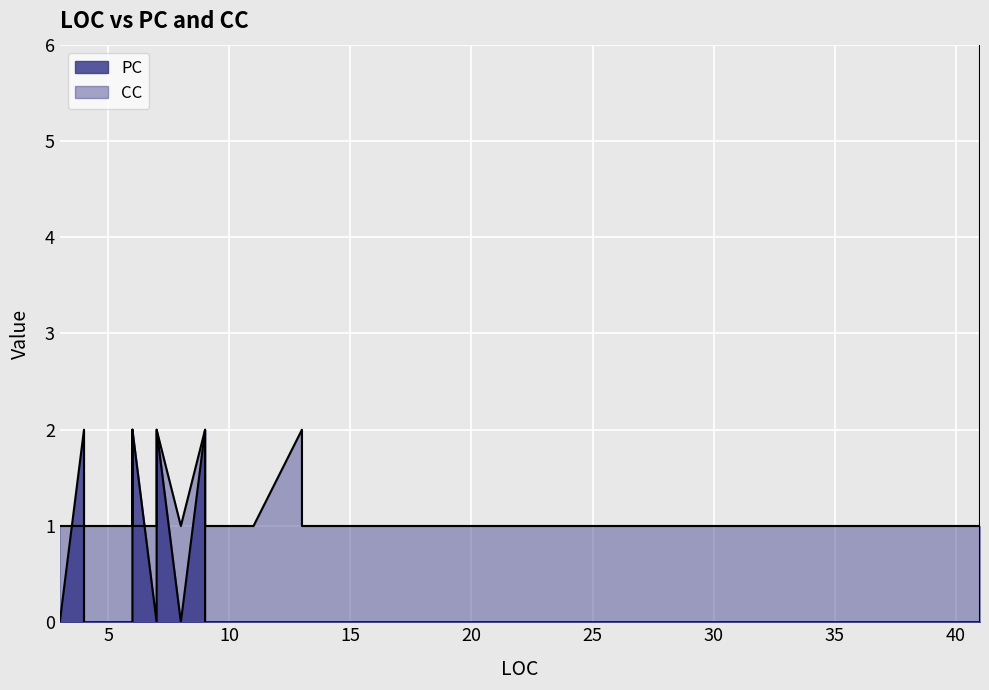

Does the chart display data point markers on the line(s)?

No